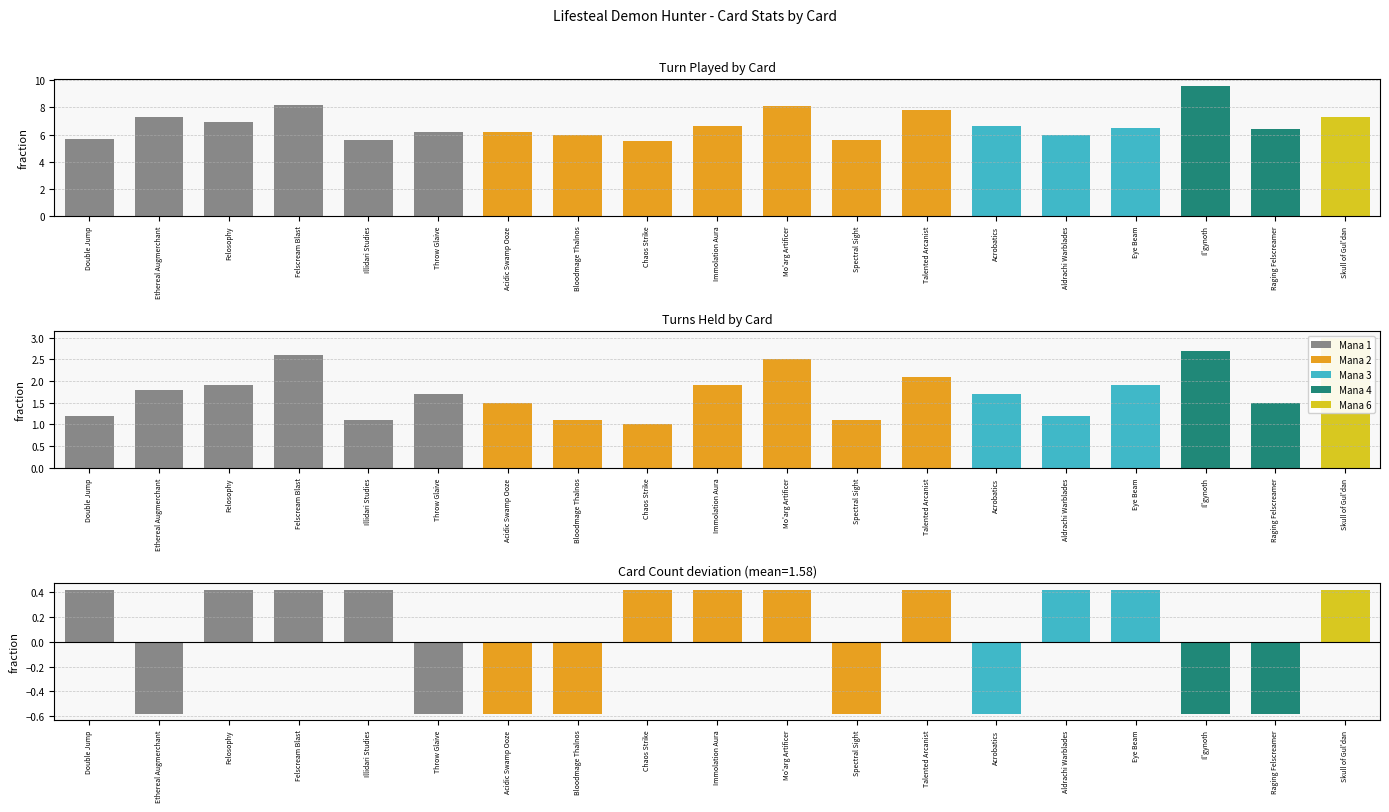

At which category is the sum across all series the highest?

Il'gynoth